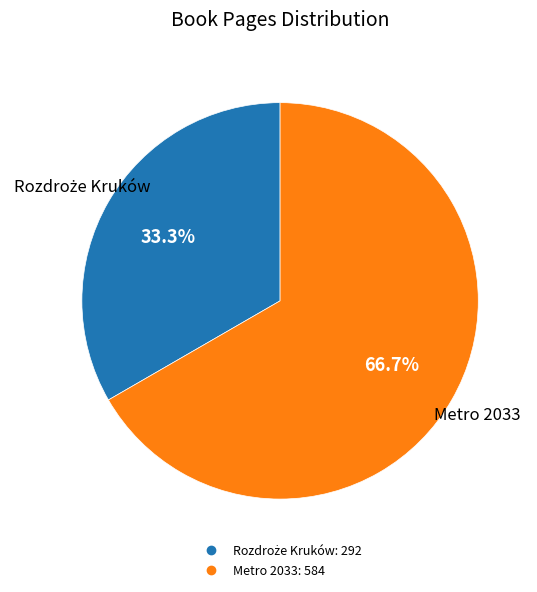

What percentage is NOT represented by Metro 2033?

33.3%